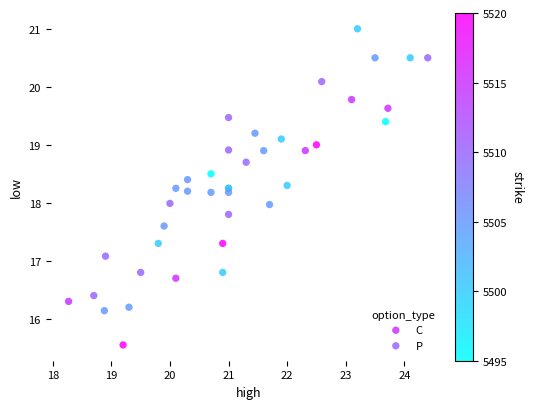

Which series has the widest spread of Y values?

C